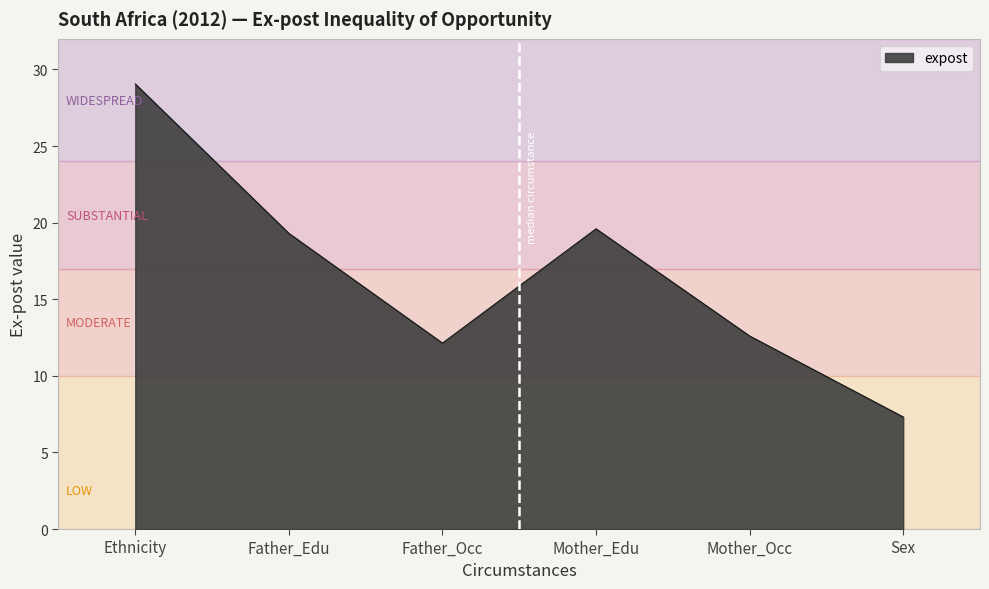

What is the ratio of the value at Sex to the value at Mother_Edu?

0.4